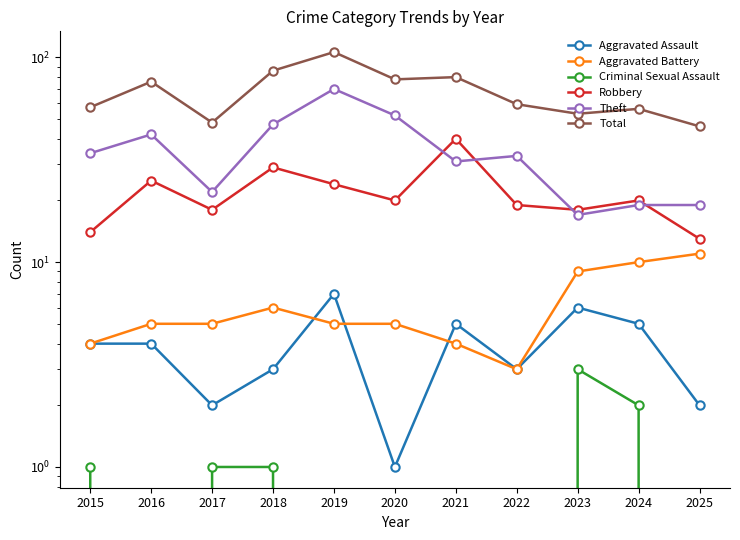

List the series in order of their peak value, highest first.

Total, Theft, Robbery, Aggravated Battery, Aggravated Assault, Criminal Sexual Assault